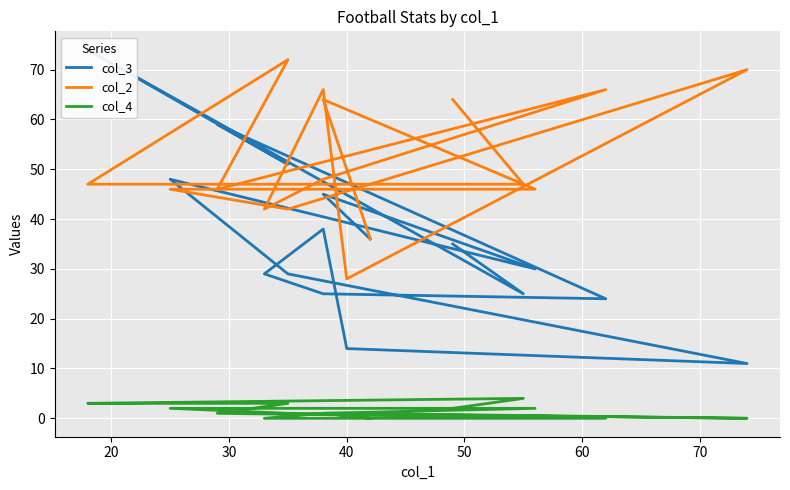

At which label does col_3 first exceed 35?

30